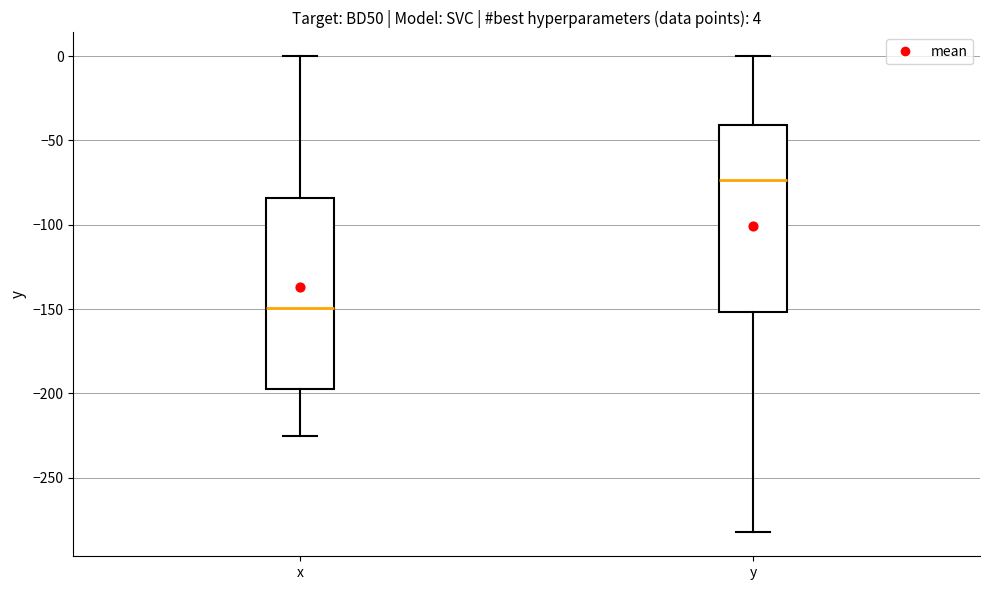

Which box has the highest median line?

y